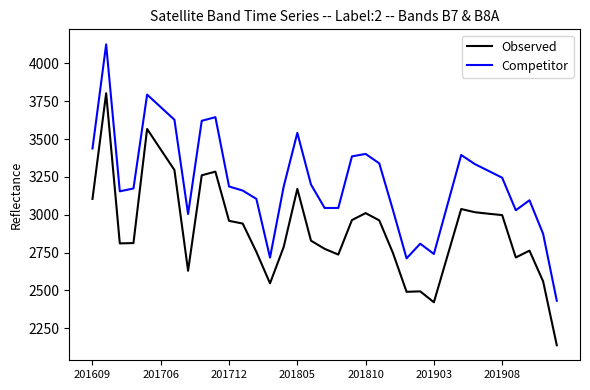

True or false: Observed has more than 0 points higher than both neighbors.

True